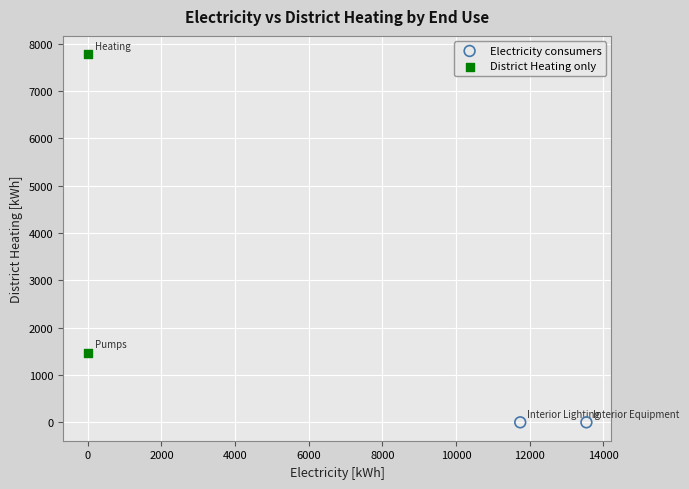

Which series contains the highest Y value?

District Heating only